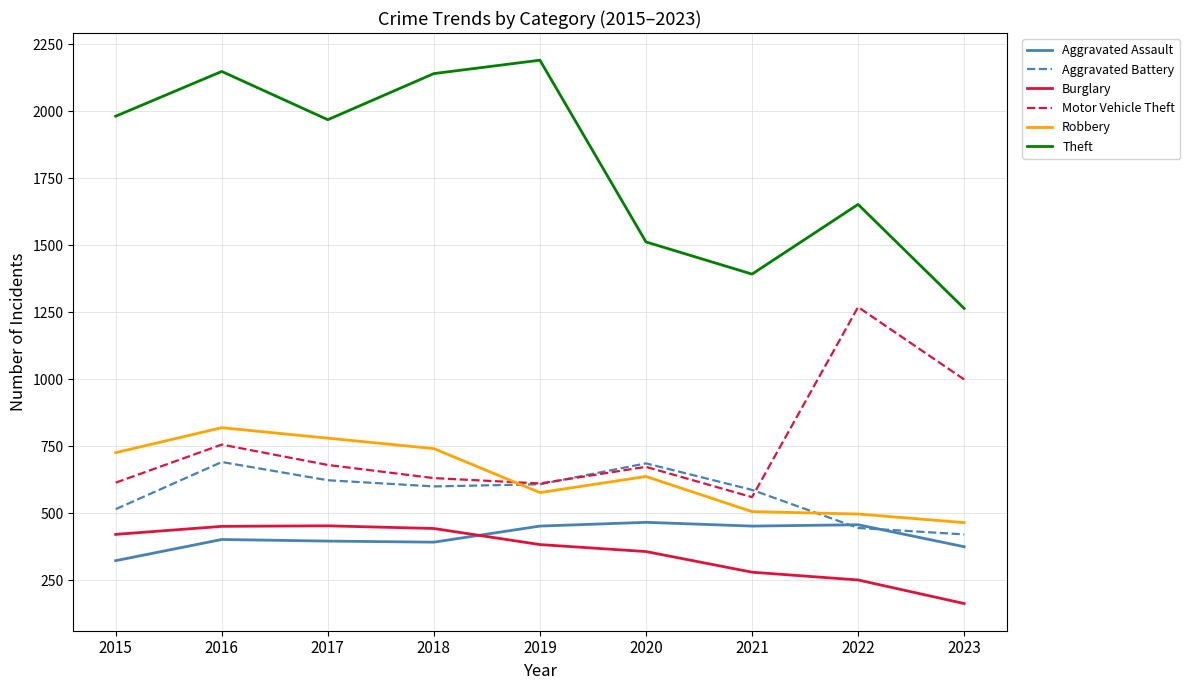

How many lines are shown in the chart?

6